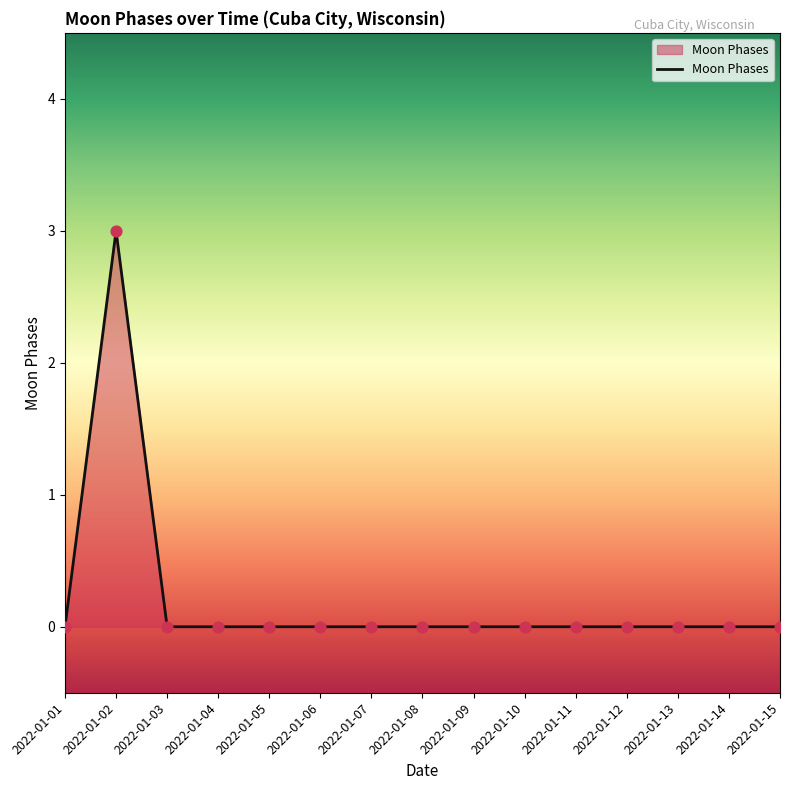

The chart shows a value of 0 at 2022-01-03. True or false?

True